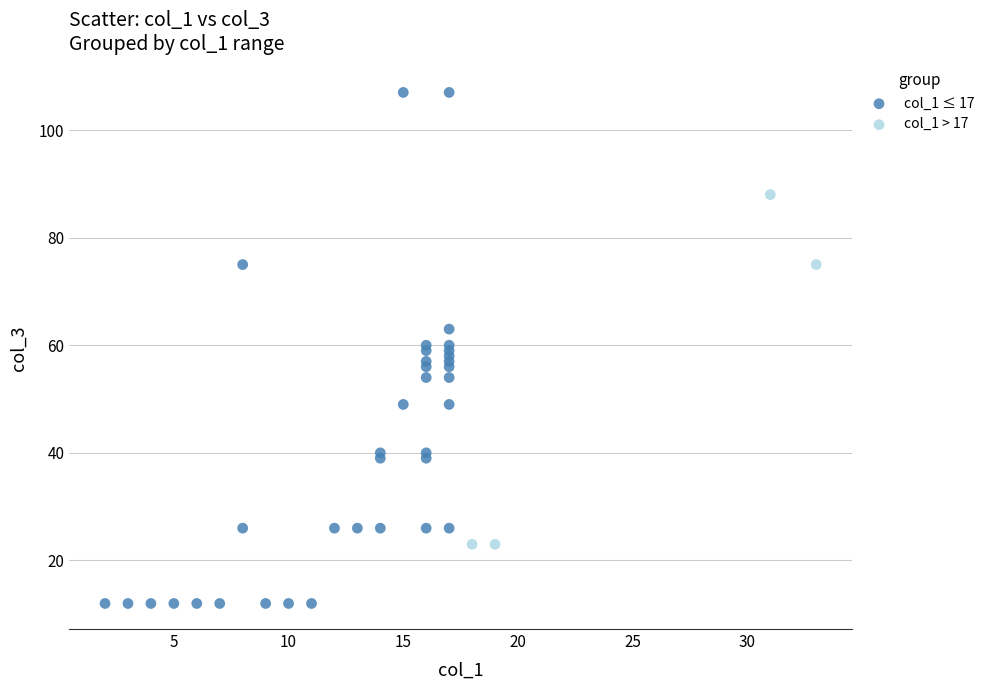

Which series reaches the minimum Y coordinate?

col_1 ≤ 17